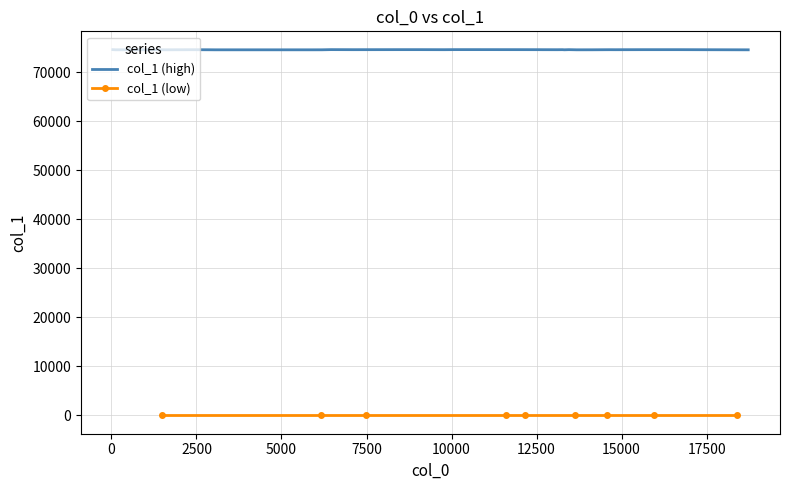

What is the change in value from 14655 to 10119?

+15